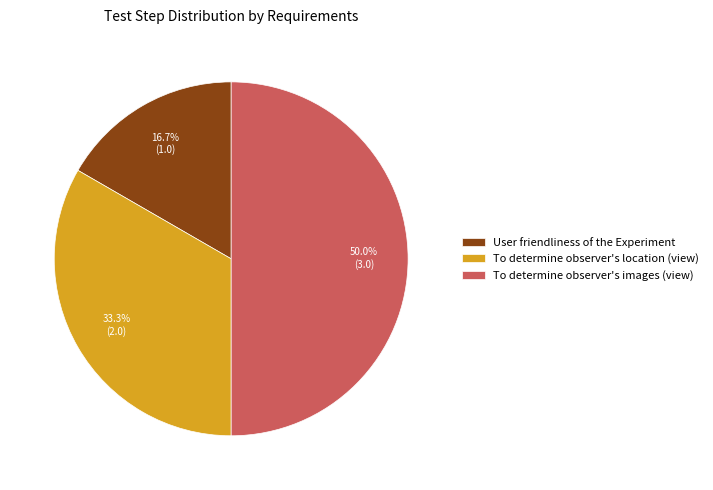

How many slices are in this pie chart?

3